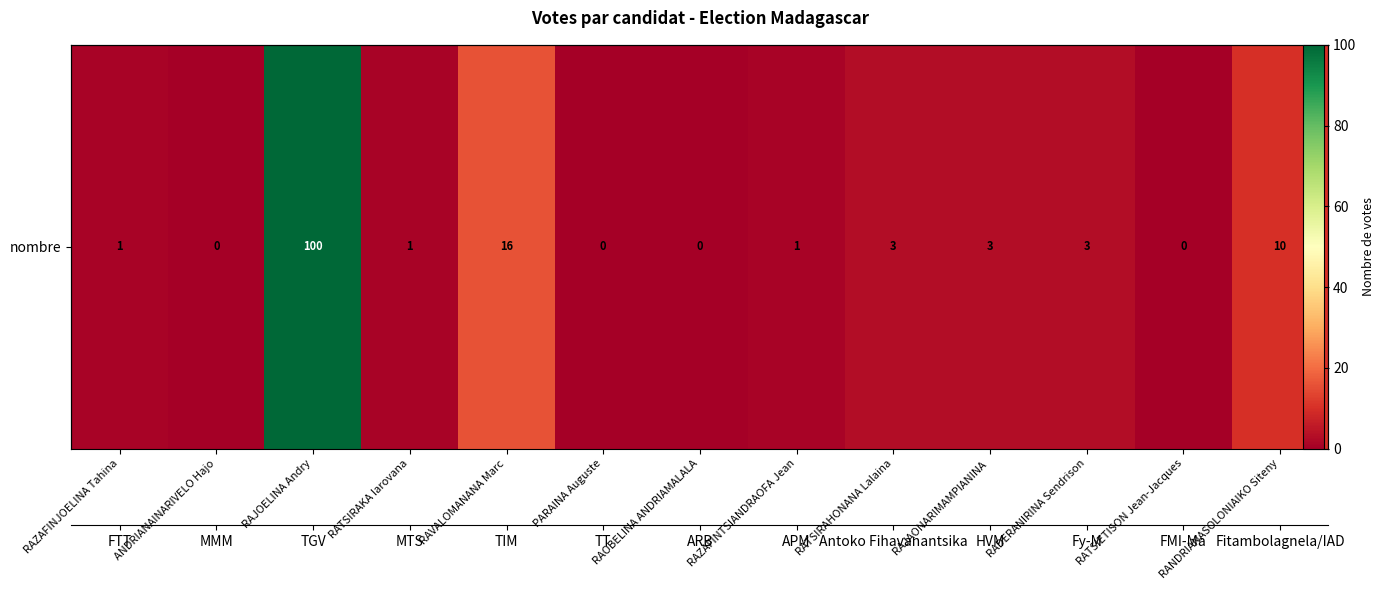

True or false: the data shows 1 at RATSIRAKA Iarovana.

True